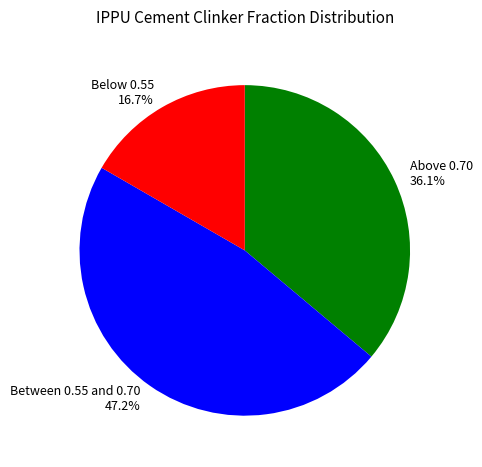

What is the largest slice in the pie chart?

Between 0.55 and 0.70 47.2%